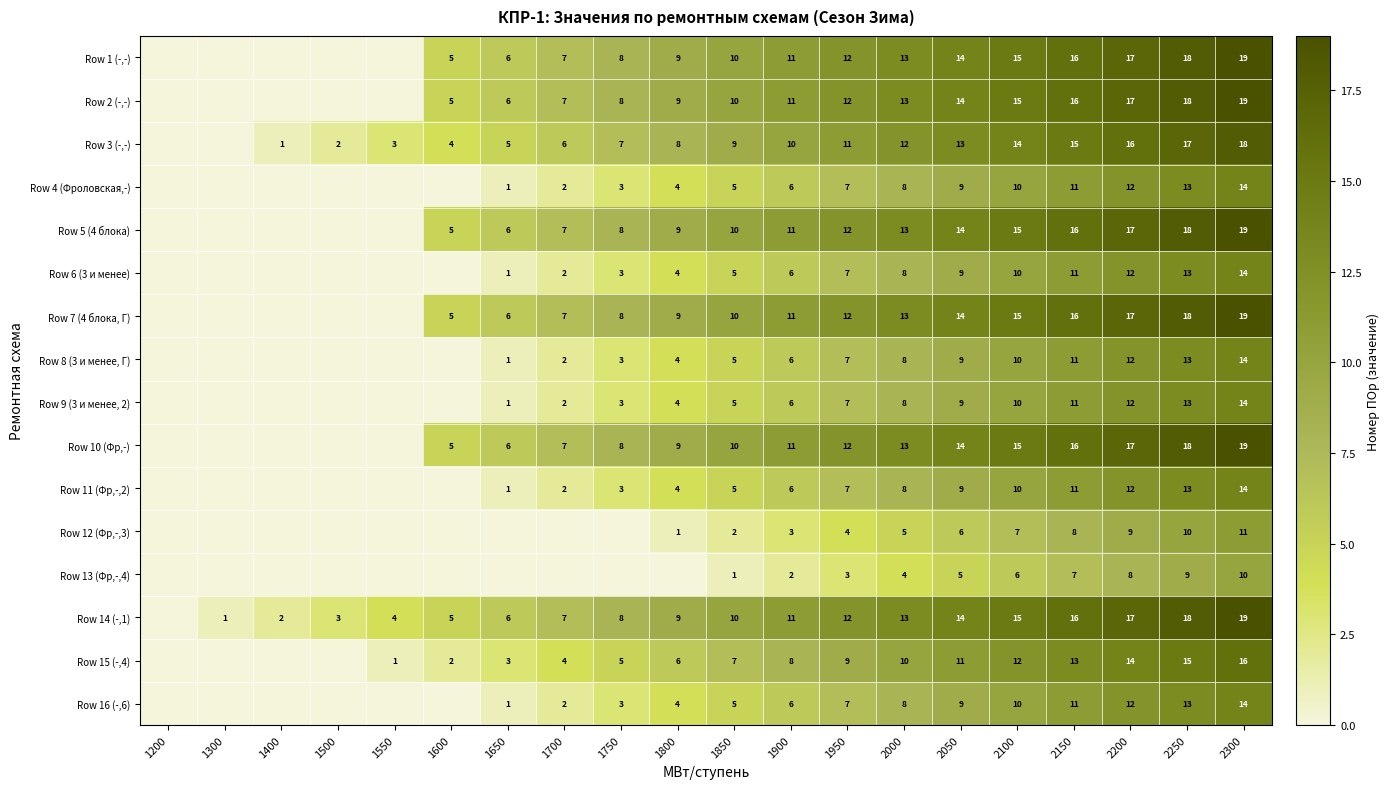

What is the difference between the Row 7 (4 блока, Г) values at 1750 and 2100?

7